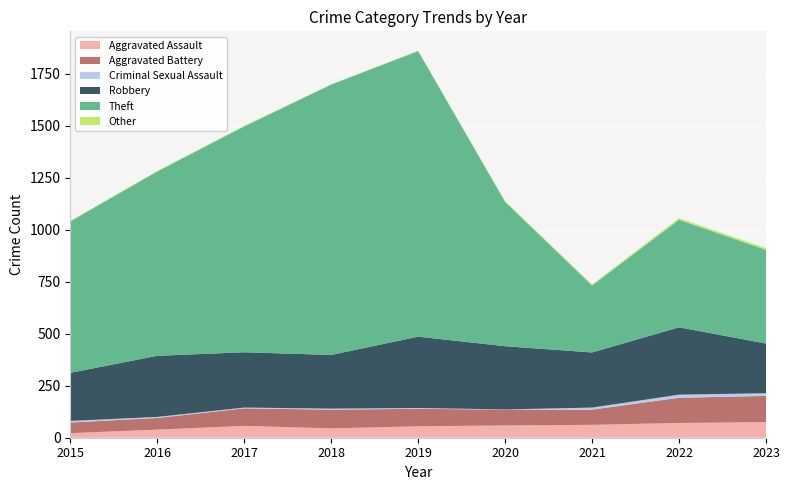

Reading left to right, what are all the values shown in this chart?

Aggravated Assault: 22	39	57	45	55	59	62	71	75
Aggravated Battery: 51	56	84	90	84	76	73	121	126
Criminal Sexual Assault: 8	5	4	5	4	1	10	15	13
Robbery: 231	294	266	258	343	304	265	324	239
Theft: 728	886	1086	1300	1373	694	322	517	450
Other: 3	3	3	1	2	4	5	8	8